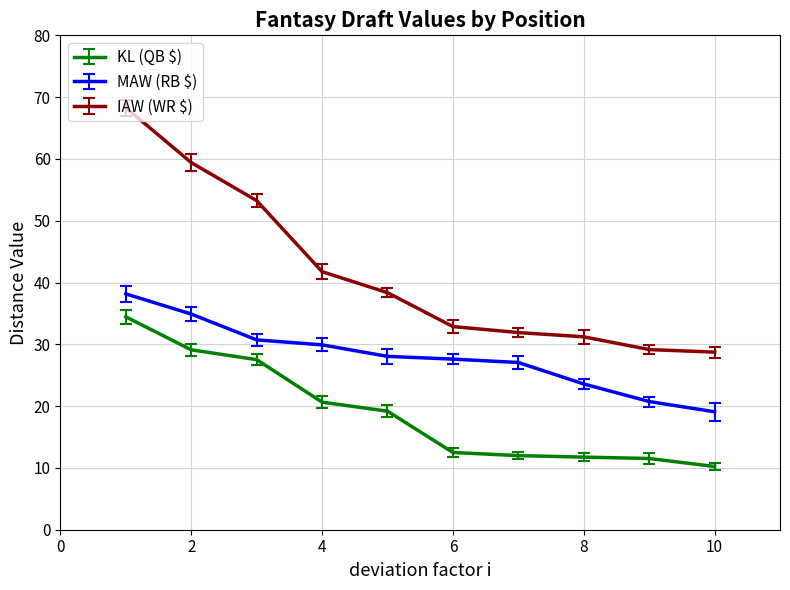

Which series has the largest total across all categories?

IAW (WR $)